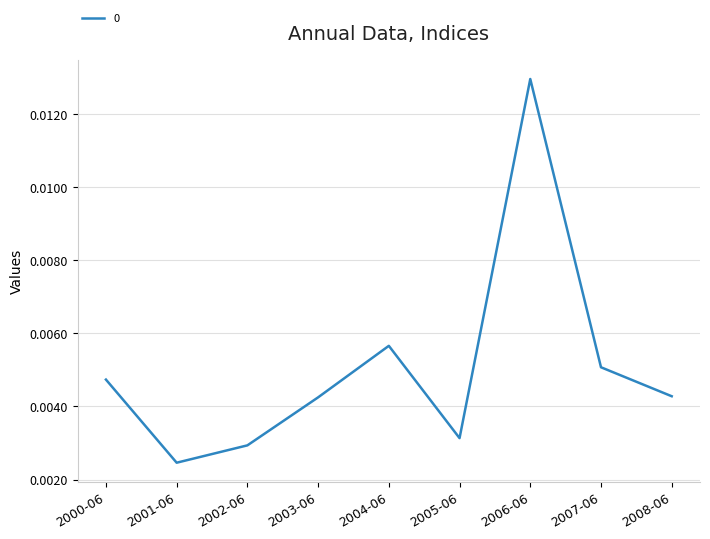

At which category does the chart reach its peak across all series?

2006-06